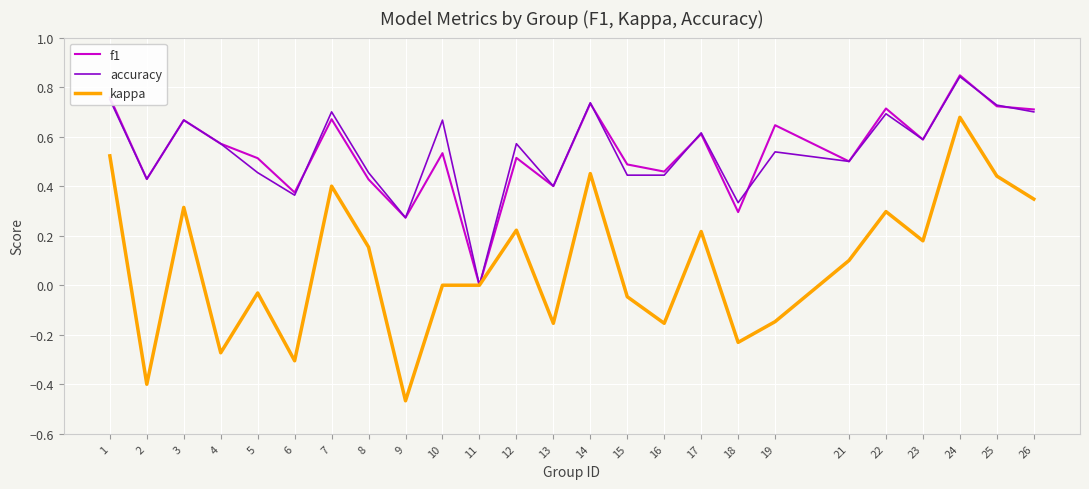

Which series has the largest range (max minus min)?

kappa